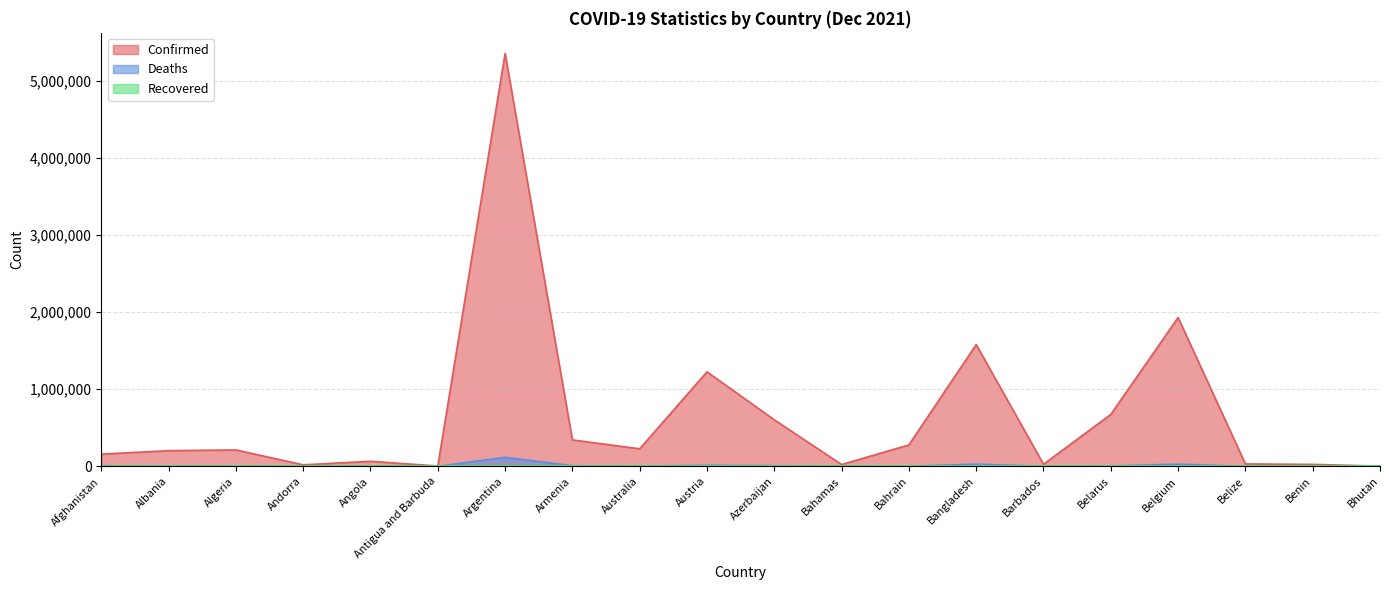

What is the difference between the maximum and minimum values in the Deaths series?

116745